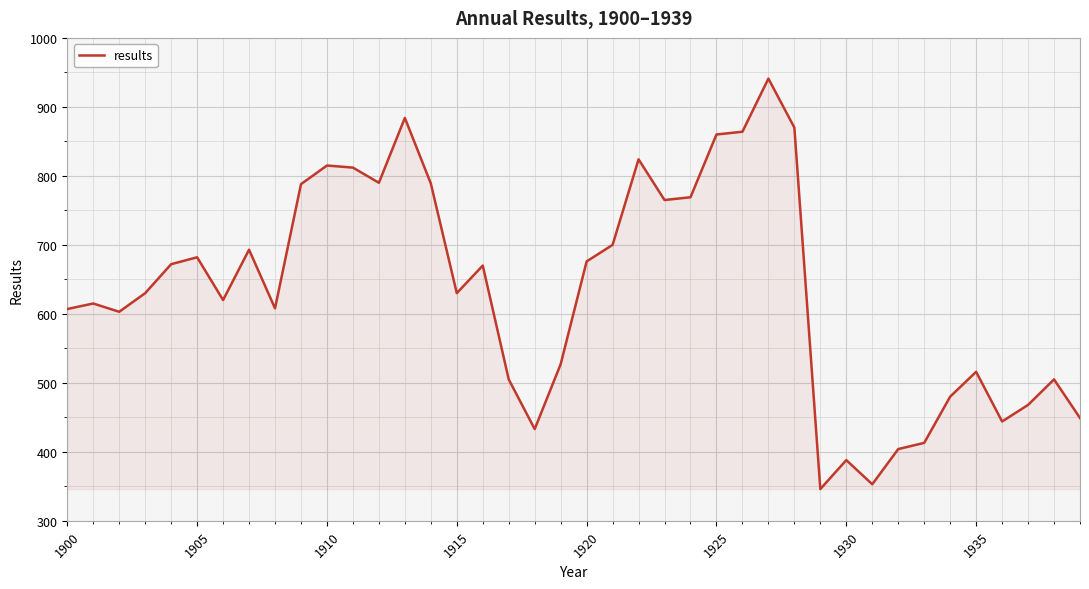

What is the greatest value displayed?

941